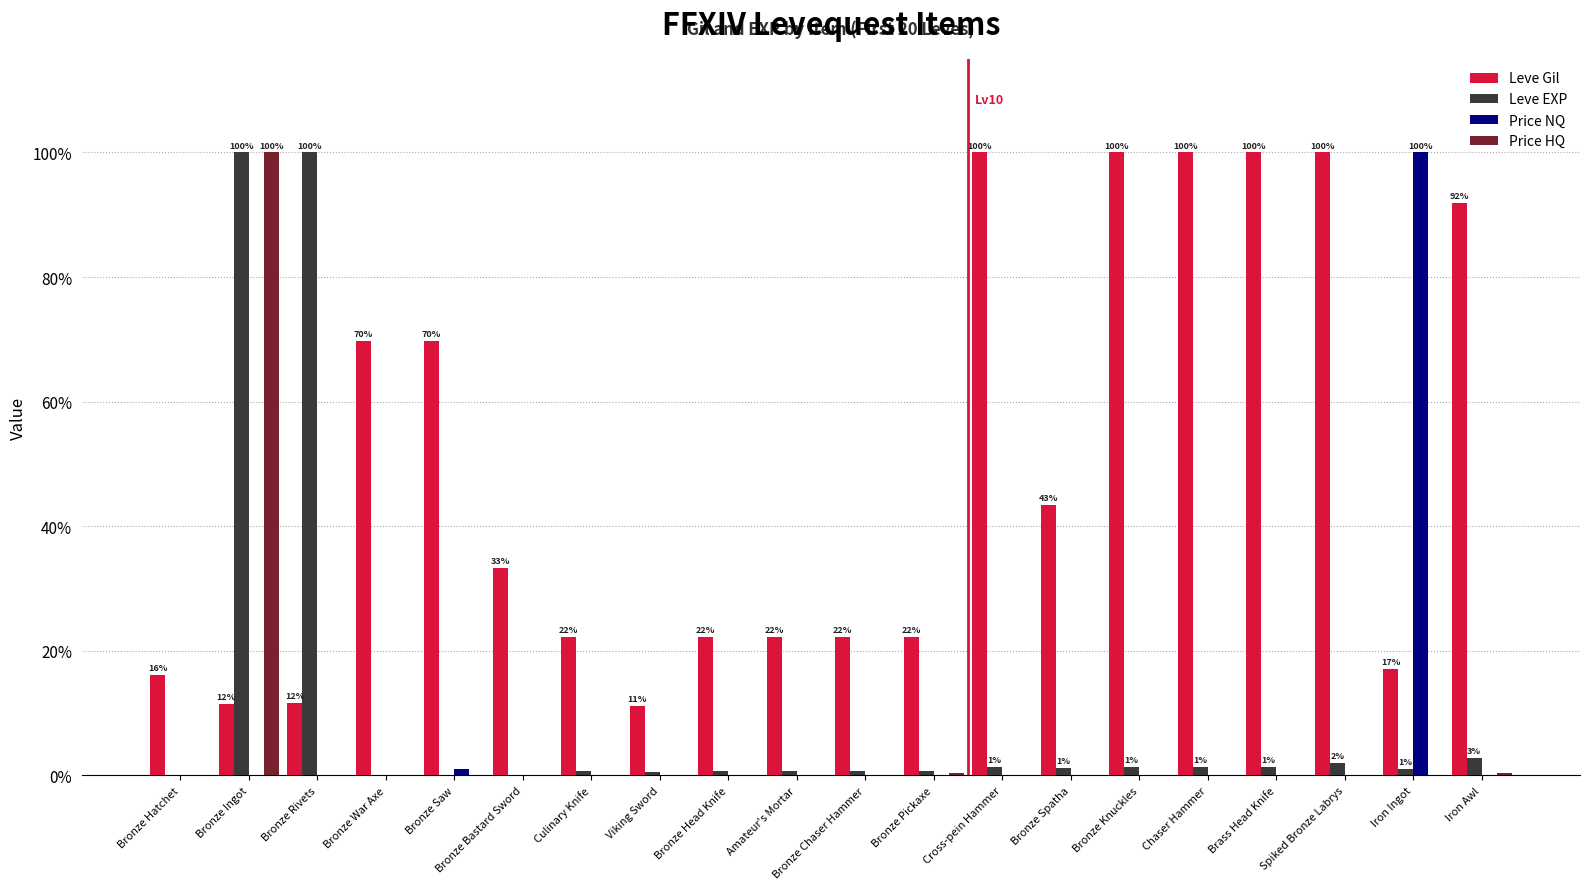

Which series changed the most between Bronze Bastard Sword and Brass Head Knife?

Leve Gil